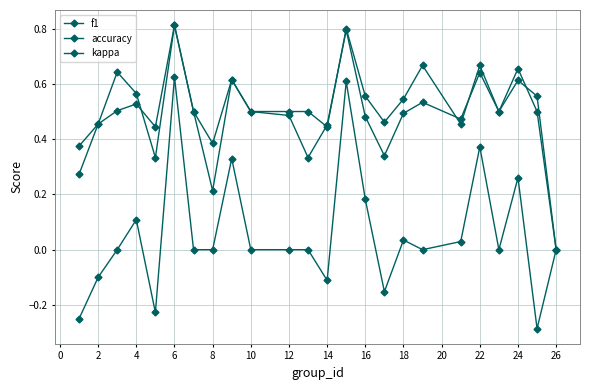

How many positive values does the f1 series have?

23